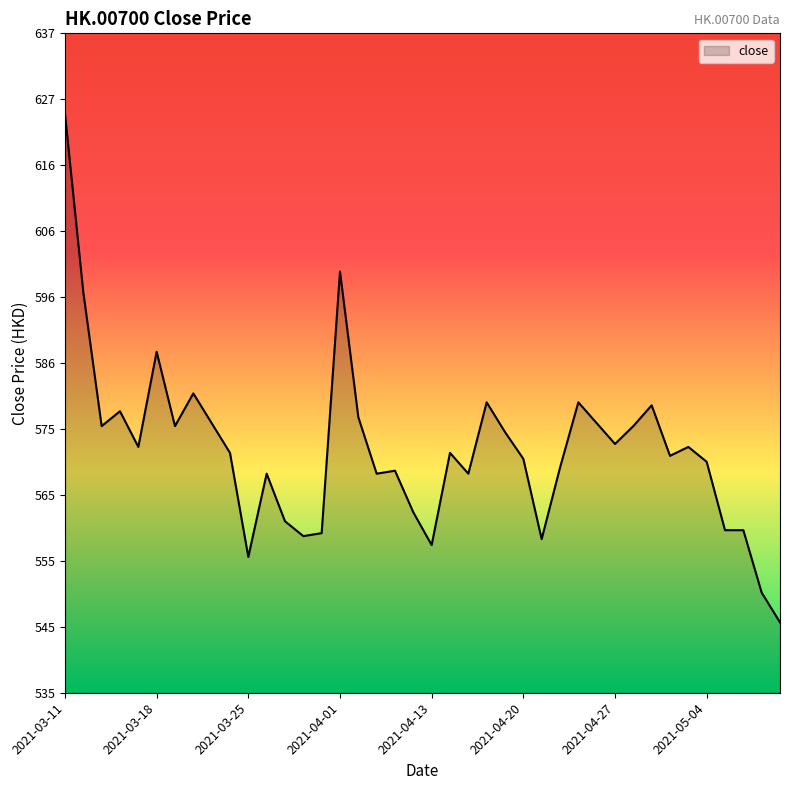

Reading left to right, what are all the values shown in this chart?

624.3	596.7	575.9	578.2	572.7	587.5	575.9	581.0	576.4	571.8	555.6	568.6	561.2	558.9	559.3	599.9	577.3	568.6	569.0	562.6	557.5	571.8	568.6	579.6	575.0	570.9	558.4	569.5	579.6	576.4	573.2	575.9	579.2	571.3	572.7	570.4	559.8	559.8	550.1	545.5